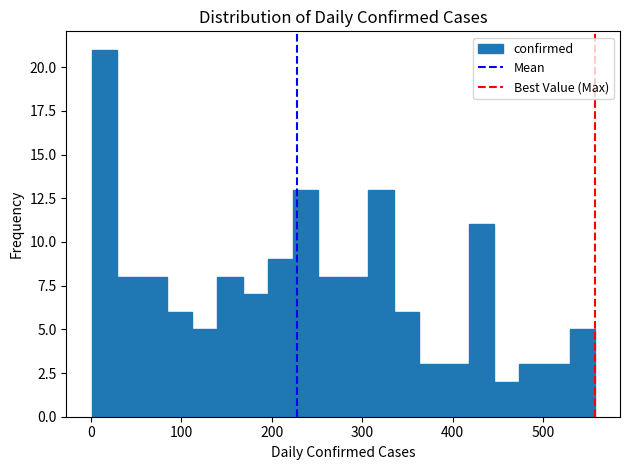

Read against the x-axis, roughly where is the centre of the tallest bar?

10